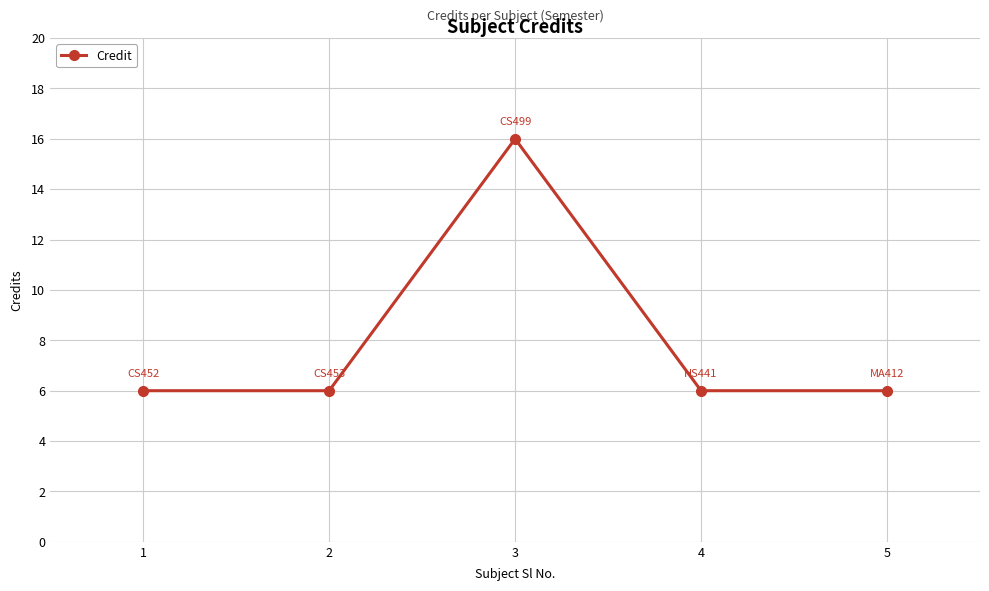

The value at 5 is 6. True or false?

True